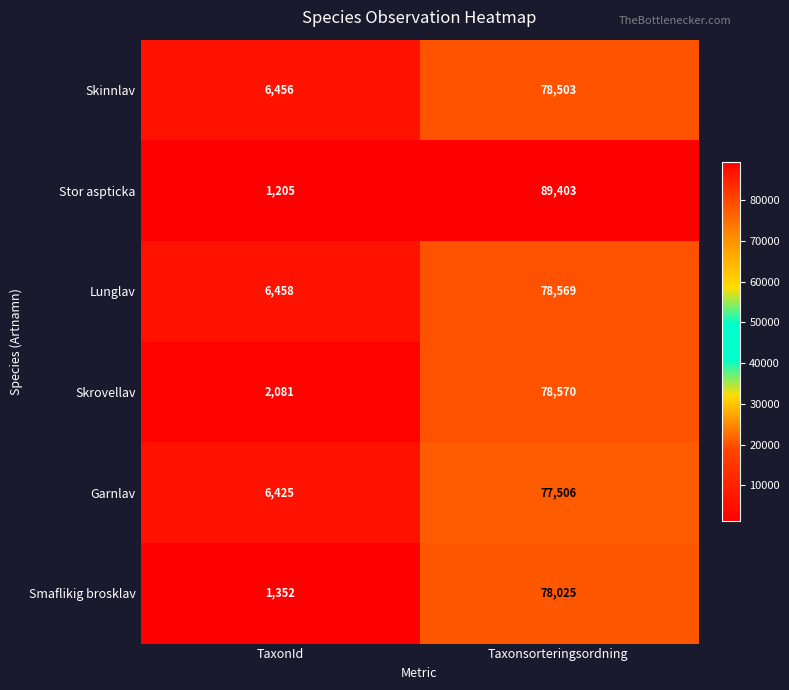

Reading left to right, what are all the values shown in this chart?

Skinnlav: TaxonId=6456	Taxonsorteringsordning=78503
Stor aspticka: TaxonId=1205	Taxonsorteringsordning=89403
Lunglav: TaxonId=6458	Taxonsorteringsordning=78569
Skrovellav: TaxonId=2081	Taxonsorteringsordning=78570
Garnlav: TaxonId=6425	Taxonsorteringsordning=77506
Smaflikig brosklav: TaxonId=1352	Taxonsorteringsordning=78025